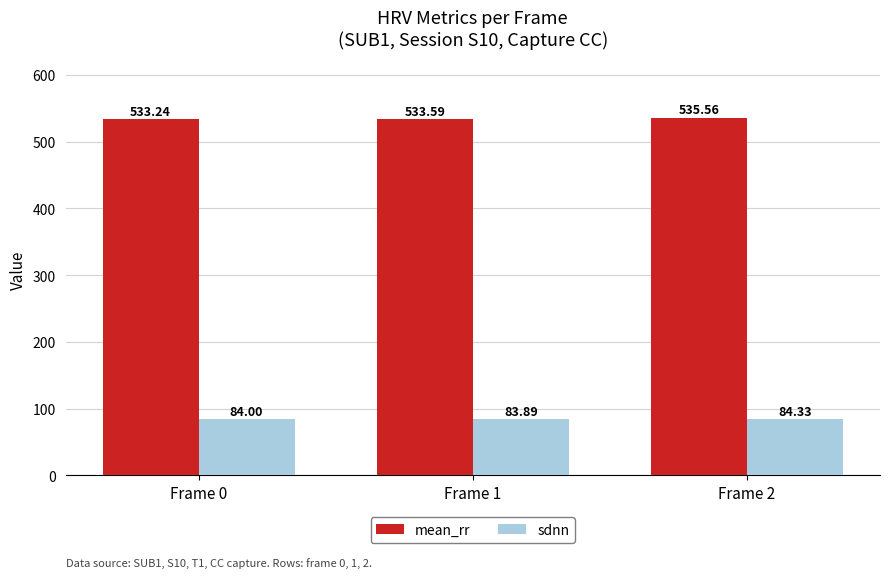

Reading left to right, extract all data points from this chart.

mean_rr: Frame 0=533.2	Frame 1=533.6	Frame 2=535.6
sdnn: Frame 0=84.0	Frame 1=83.9	Frame 2=84.3